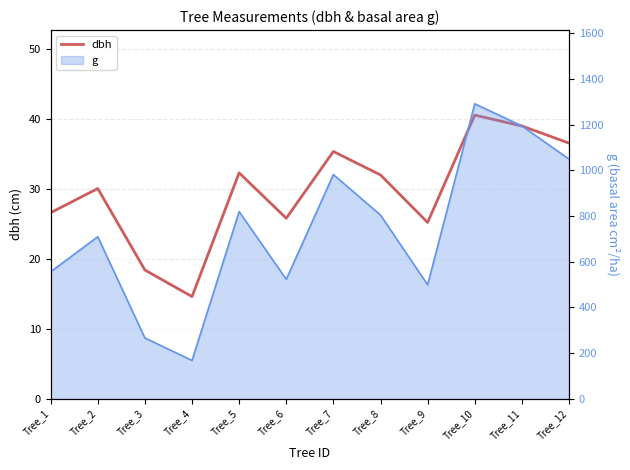

Approximately how many times larger is the value at Tree_3 compared to Tree_9?

0.7